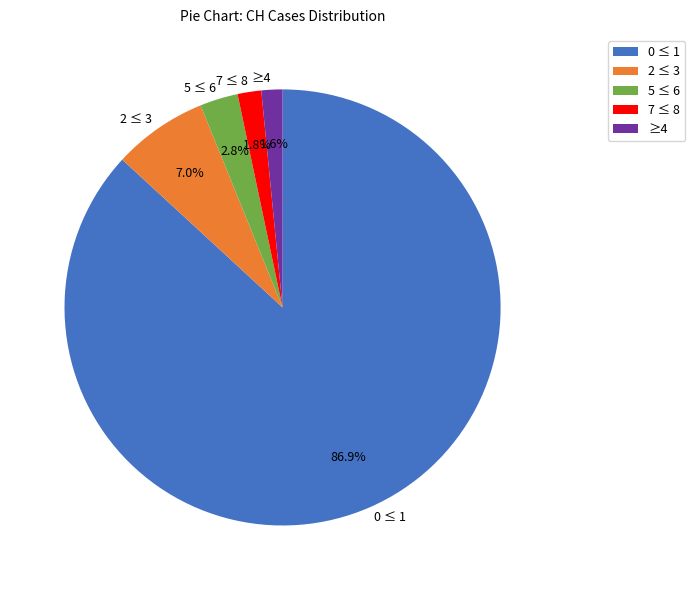

Which slice is the largest?

0 ≤ 1